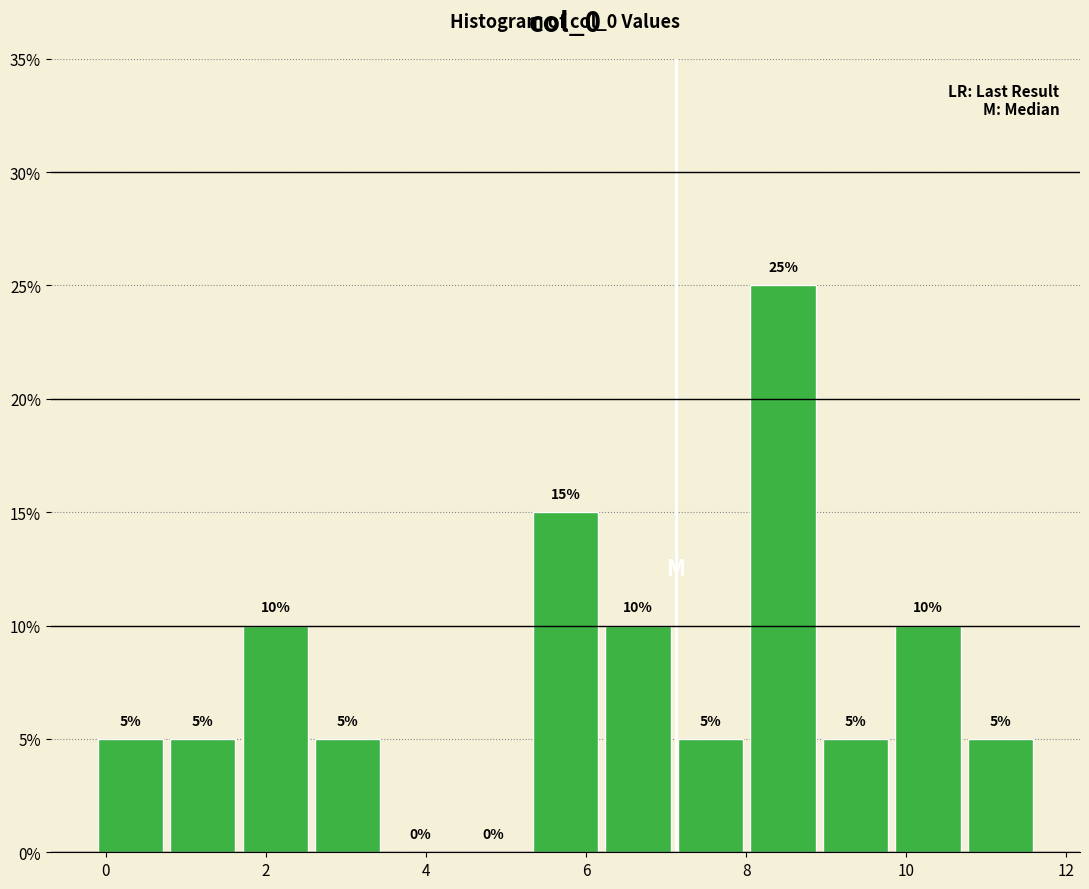

Reading left to right, transcribe this chart: for each bar, give the range it covers on the x-axis and its height. The bar edges are not printed on the chart, so give them approximately, as read against the axis.

-0.2 to 0.8: 5
0.8 to 1.6: 5
1.6 to 2.6: 10
2.6 to 3.4: 5
3.4 to 4.4: 0
4.4 to 5.2: 0
5.2 to 6.2: 15
6.2 to 7.2: 10
7.2 to 8.0: 5
8.0 to 9.0: 25
9.0 to 9.8: 5
9.8 to 10.8: 10
10.8 to 11.6: 5